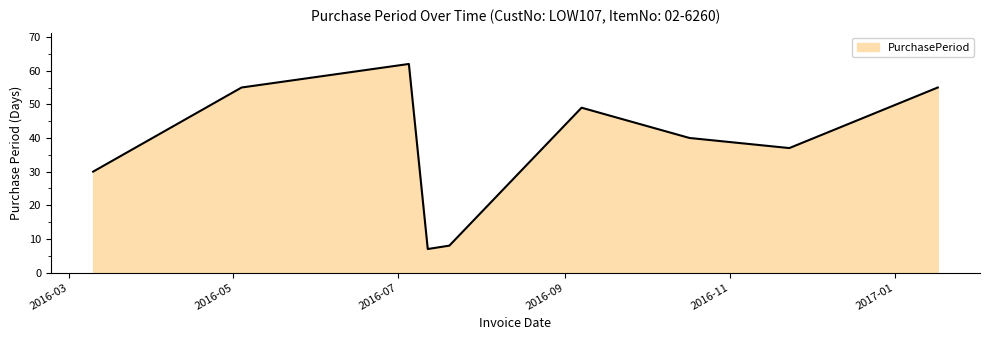

What is the maximum value shown in the chart?

62